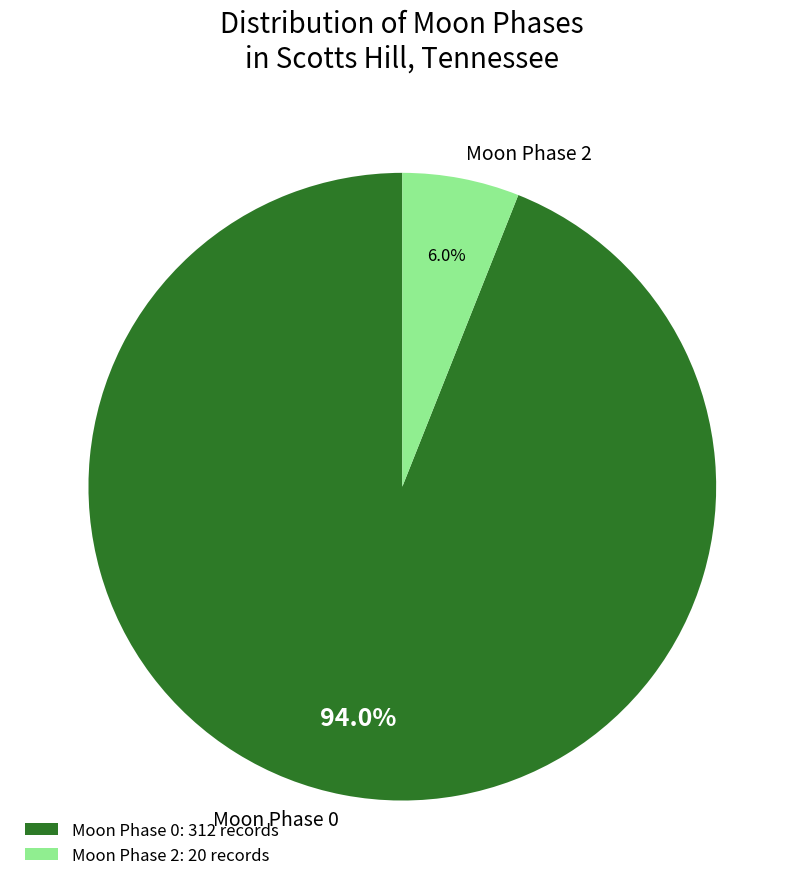

Between Moon Phase 2 and Moon Phase 0, which is larger?

Moon Phase 0